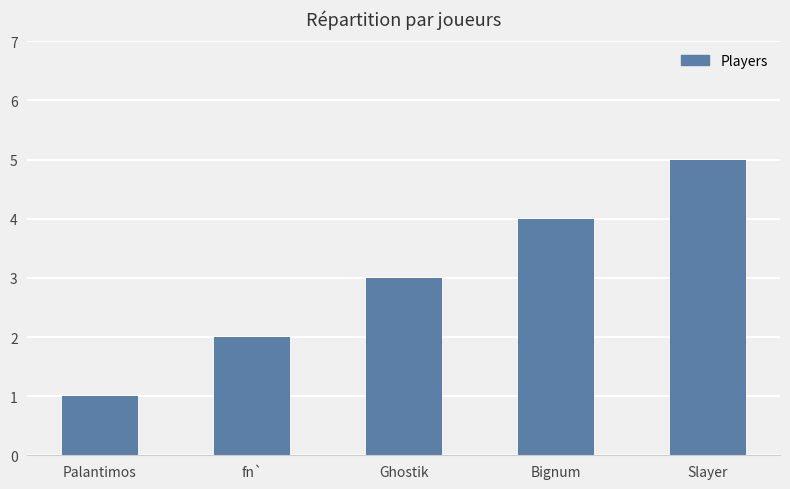

Are the bars grouped side by side (vs. stacked)?

No